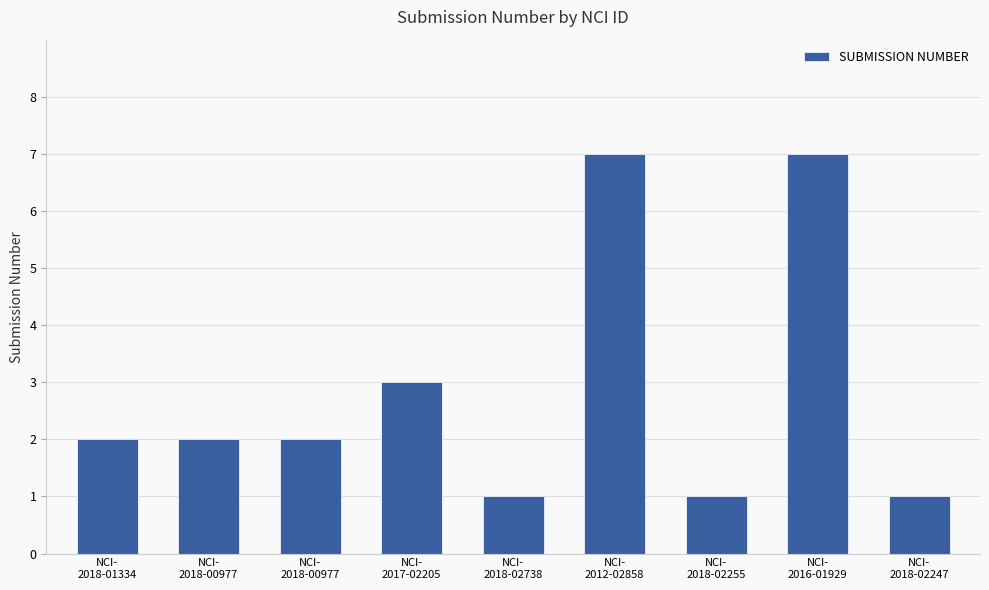

The chart shows a value of 0 at NCI-
2018-01334. True or false?

False